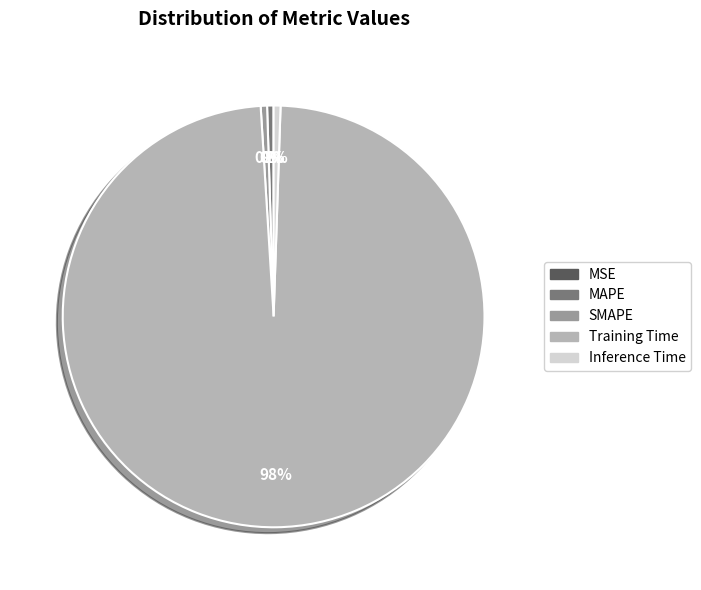

True or false: SMAPE accounts for 10% of the total.

False